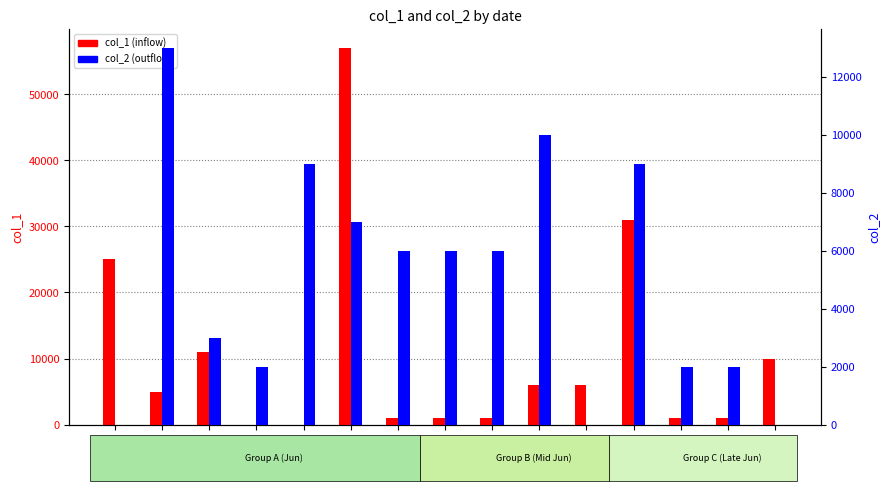

Rank the series at 06/10 from lowest to highest value.

col_1, col_2